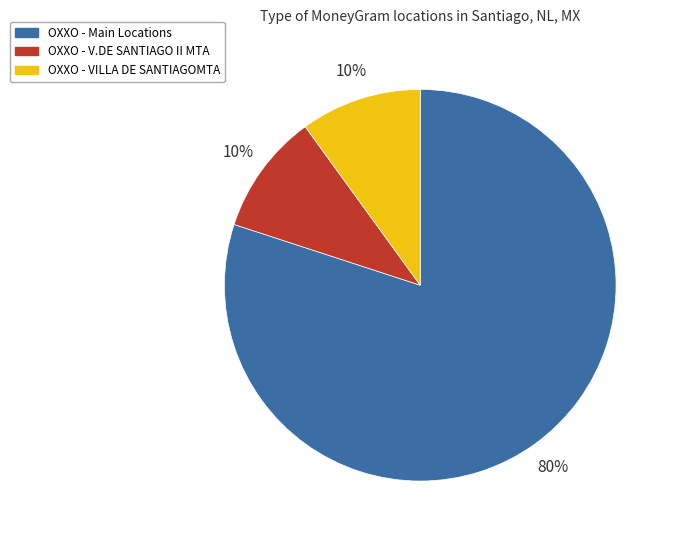

To the nearest percent, what is the difference between the largest and smallest slice percentages?

70%